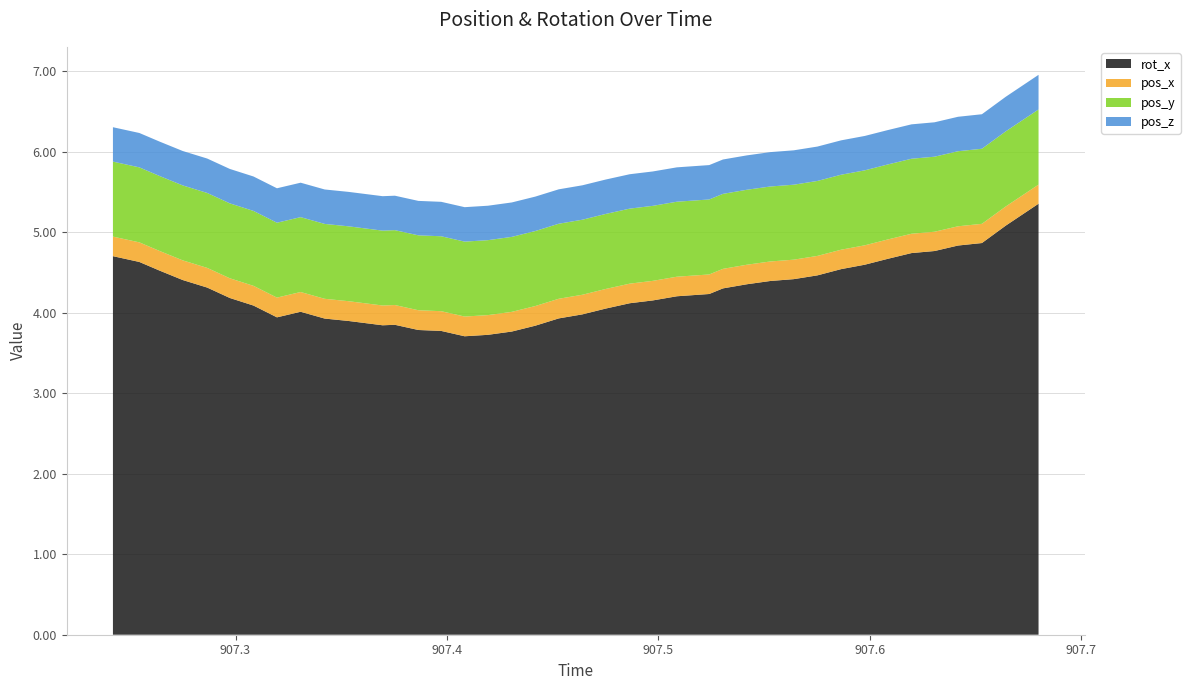

Reading right to left, list all the values displayed in this chart.

rot_x: 907.6799=5.4	907.6644=5.1	907.6531=4.9	907.6418=4.8	907.6307=4.8	907.6198=4.7	907.6085=4.7	907.5977=4.6	907.5865=4.5	907.5753=4.5	907.5641=4.4	907.553=4.4	907.5419=4.4	907.5306=4.3	907.5241=4.2	907.5088=4.2	907.4974=4.2	907.4865=4.1	907.4751=4.1	907.4641=4.0	907.4529=3.9	907.4418=3.8	907.4307=3.8	907.4194=3.7	907.4084=3.7	907.3973=3.8	907.3865=3.8	907.3754=3.9	907.3696=3.8	907.3534=3.9	907.3422=3.9	907.3308=4.0	907.3196=3.9	907.3085=4.1	907.2973=4.2	907.2866=4.3	907.275=4.4	907.264=4.5	907.2545=4.6	907.242=4.7
pos_x: 907.6799=0.2	907.6644=0.2	907.6531=0.2	907.6418=0.2	907.6307=0.2	907.6198=0.2	907.6085=0.2	907.5977=0.2	907.5865=0.2	907.5753=0.2	907.5641=0.2	907.553=0.2	907.5419=0.2	907.5306=0.2	907.5241=0.2	907.5088=0.2	907.4974=0.2	907.4865=0.2	907.4751=0.2	907.4641=0.2	907.4529=0.2	907.4418=0.2	907.4307=0.2	907.4194=0.2	907.4084=0.2	907.3973=0.2	907.3865=0.2	907.3754=0.2	907.3696=0.2	907.3534=0.2	907.3422=0.2	907.3308=0.2	907.3196=0.2	907.3085=0.2	907.2973=0.2	907.2866=0.2	907.275=0.2	907.264=0.2	907.2545=0.2	907.242=0.2
pos_y: 907.6799=0.9	907.6644=0.9	907.6531=0.9	907.6418=0.9	907.6307=0.9	907.6198=0.9	907.6085=0.9	907.5977=0.9	907.5865=0.9	907.5753=0.9	907.5641=0.9	907.553=0.9	907.5419=0.9	907.5306=0.9	907.5241=0.9	907.5088=0.9	907.4974=0.9	907.4865=0.9	907.4751=0.9	907.4641=0.9	907.4529=0.9	907.4418=0.9	907.4307=0.9	907.4194=0.9	907.4084=0.9	907.3973=0.9	907.3865=0.9	907.3754=0.9	907.3696=0.9	907.3534=0.9	907.3422=0.9	907.3308=0.9	907.3196=0.9	907.3085=0.9	907.2973=0.9	907.2866=0.9	907.275=0.9	907.264=0.9	907.2545=0.9	907.242=0.9
pos_z: 907.6799=0.4	907.6644=0.4	907.6531=0.4	907.6418=0.4	907.6307=0.4	907.6198=0.4	907.6085=0.4	907.5977=0.4	907.5865=0.4	907.5753=0.4	907.5641=0.4	907.553=0.4	907.5419=0.4	907.5306=0.4	907.5241=0.4	907.5088=0.4	907.4974=0.4	907.4865=0.4	907.4751=0.4	907.4641=0.4	907.4529=0.4	907.4418=0.4	907.4307=0.4	907.4194=0.4	907.4084=0.4	907.3973=0.4	907.3865=0.4	907.3754=0.4	907.3696=0.4	907.3534=0.4	907.3422=0.4	907.3308=0.4	907.3196=0.4	907.3085=0.4	907.2973=0.4	907.2866=0.4	907.275=0.4	907.264=0.4	907.2545=0.4	907.242=0.4